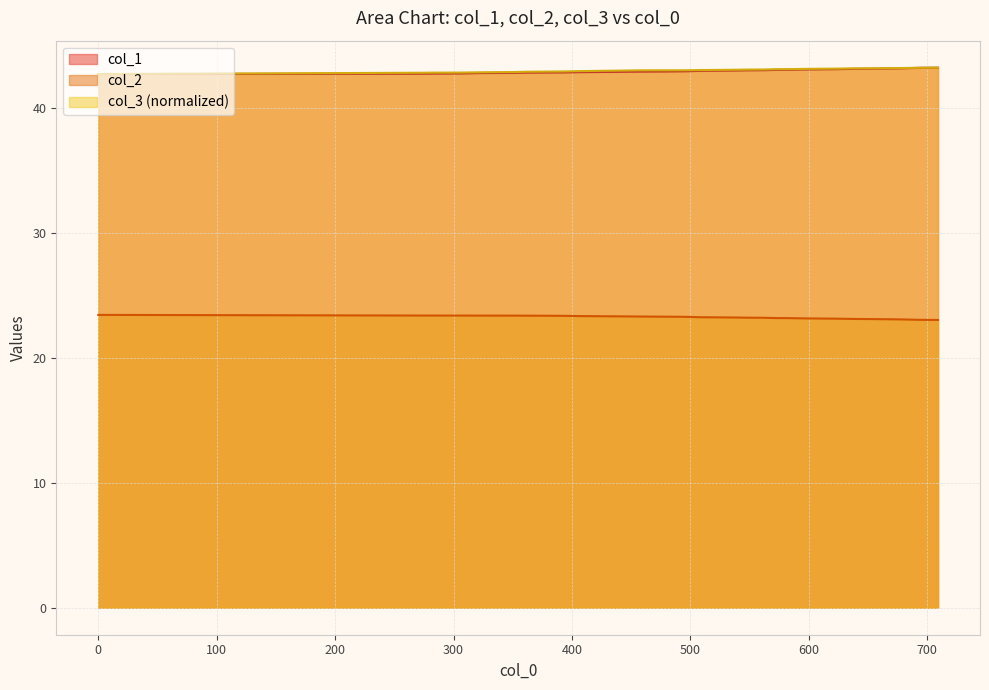

Does the chart display data point markers on the line(s)?

No